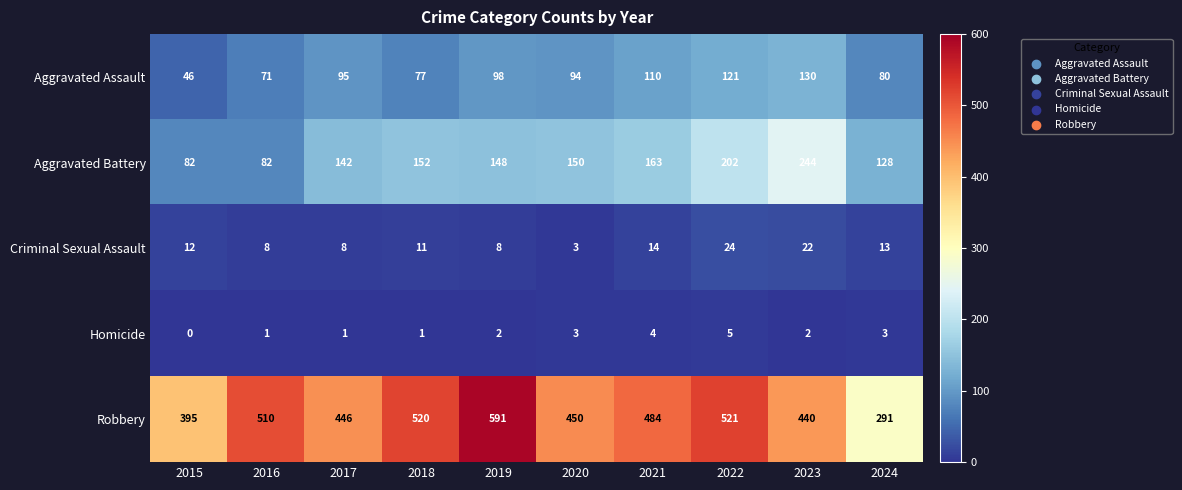

What is the highest value of the Robbery series?

591